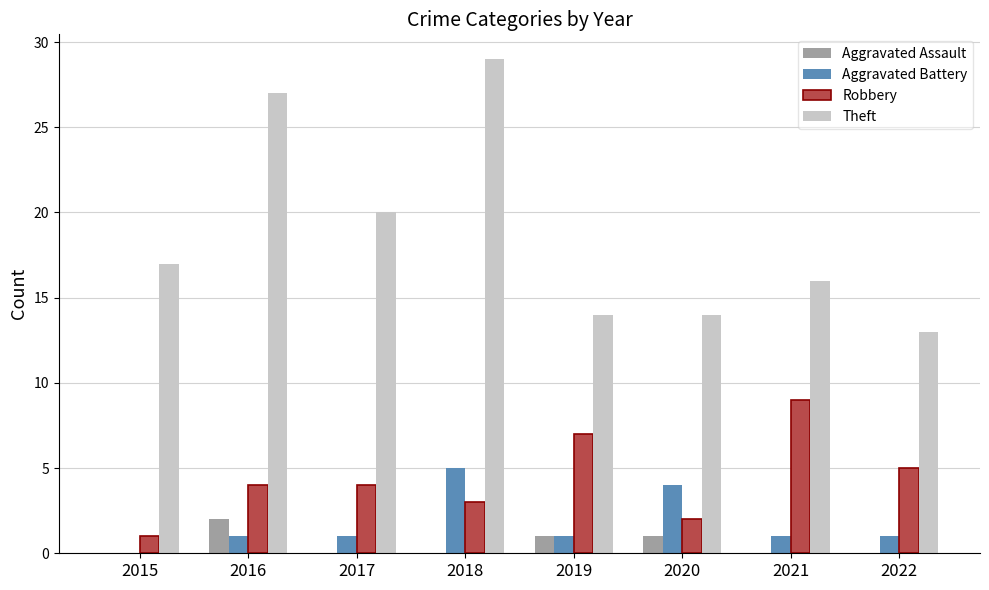

How many groups of bars are there?

8